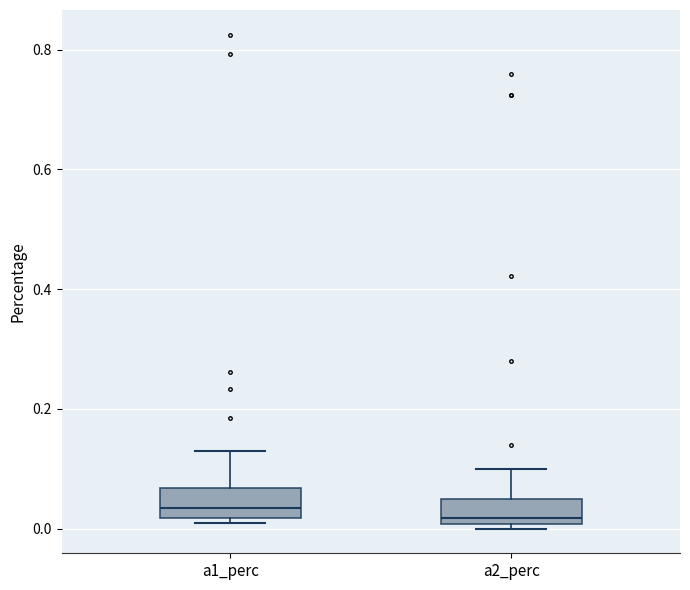

Where does the median line of the box for a2_perc sit on the y-axis? The values are not printed on the chart, so give them approximately, as read against the axis.

0.02